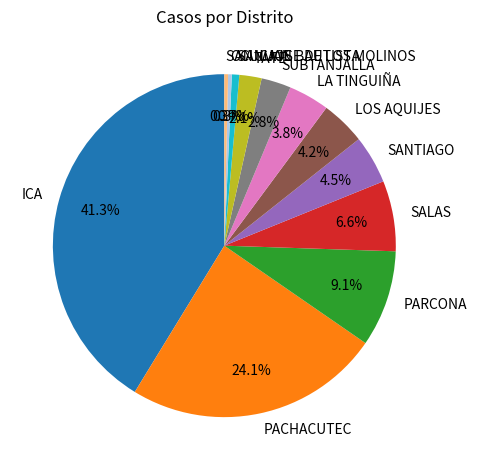

What is the ratio of the value at TATE to the value at LOS AQUIJES?

0.5